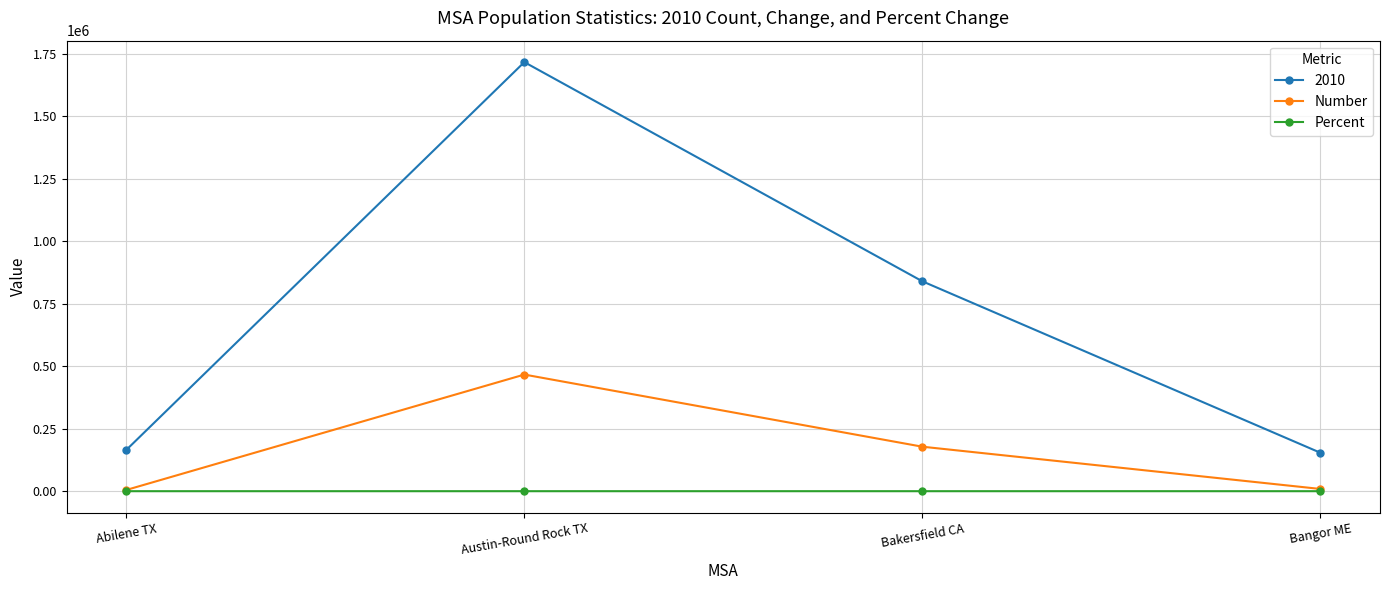

Where is the first local maximum for 2010?

Austin-Round Rock TX